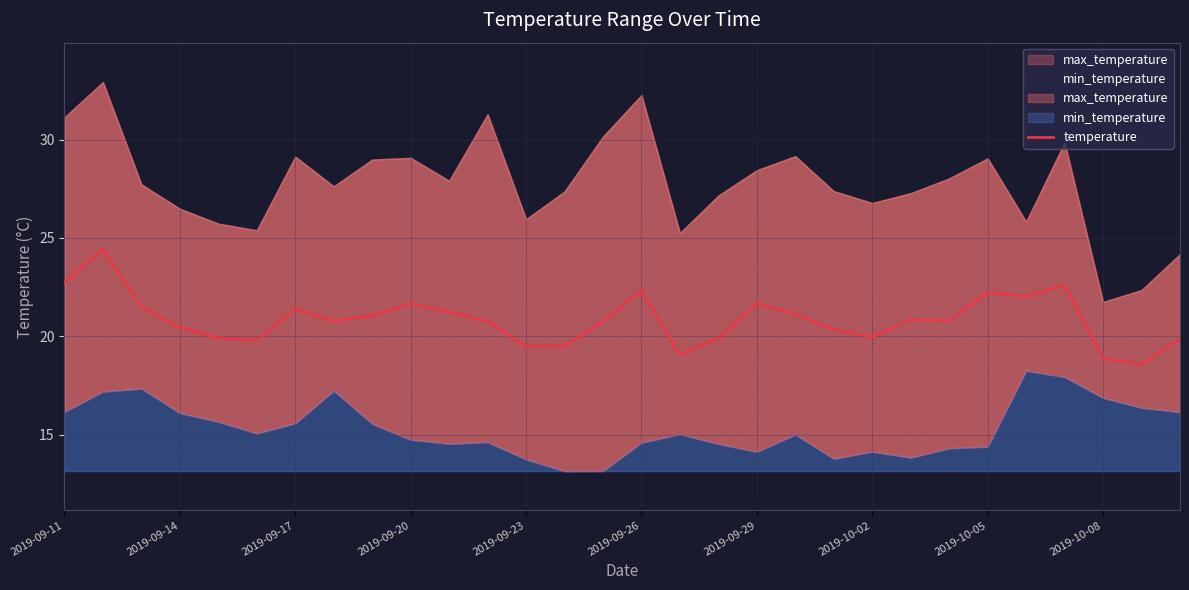

What is the value of the 30th point from the left?

19.9